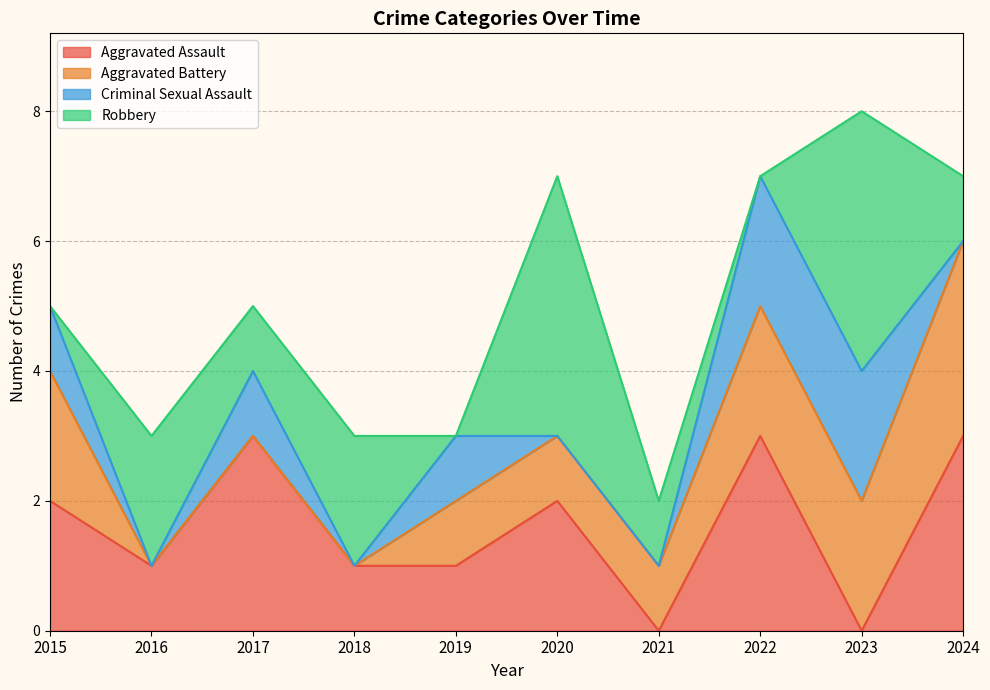

Between which two adjacent categories do Criminal Sexual Assault and Aggravated Assault first intersect?

2022 and 2023